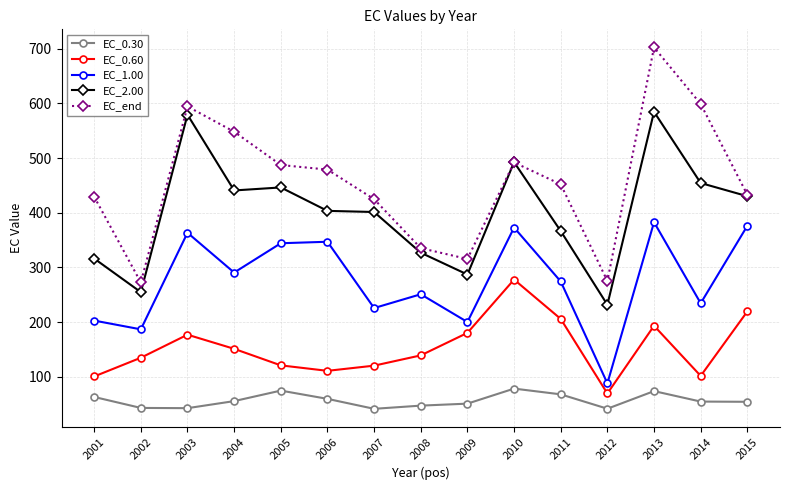

The EC_0.60 series shows 101.4 at 2014. True or false?

True